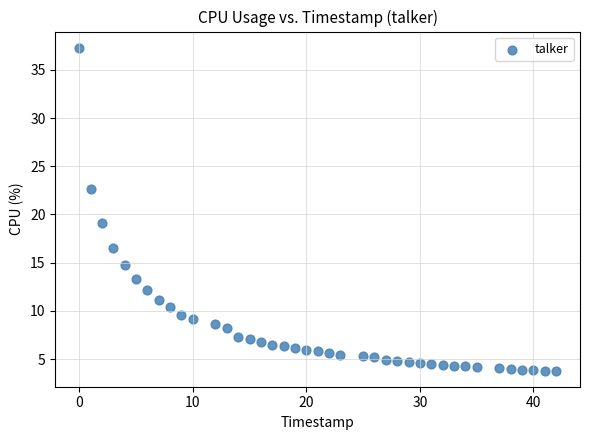

What is the range of X values (max minus min)?

42.0